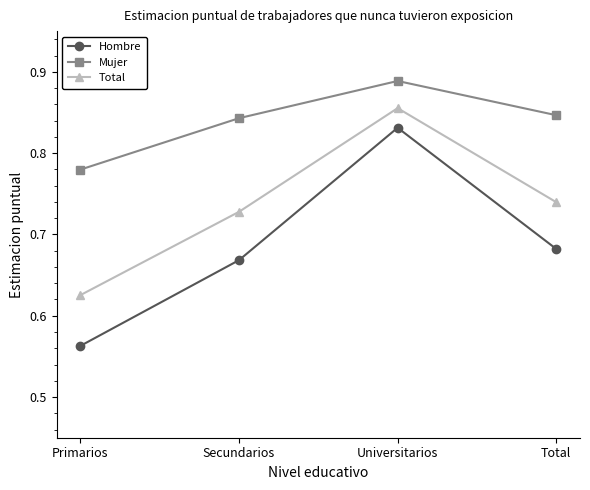

True or false: Mujer and Hombre intersect in this chart.

False